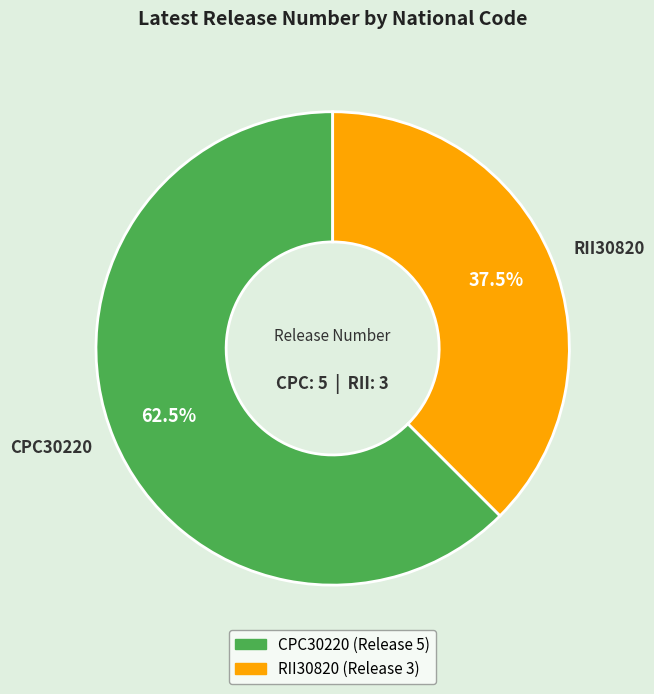

Which has a higher value, RII30820 or CPC30220?

CPC30220